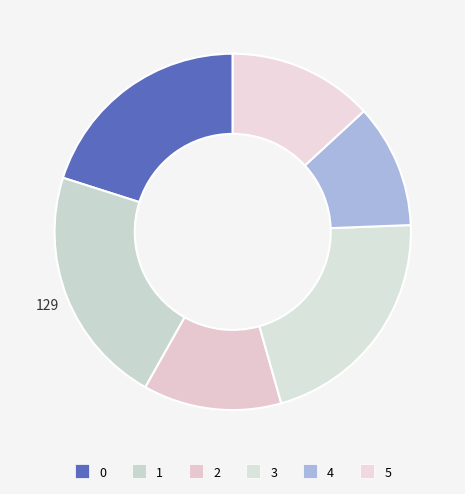

How many slices are in this pie chart?

6